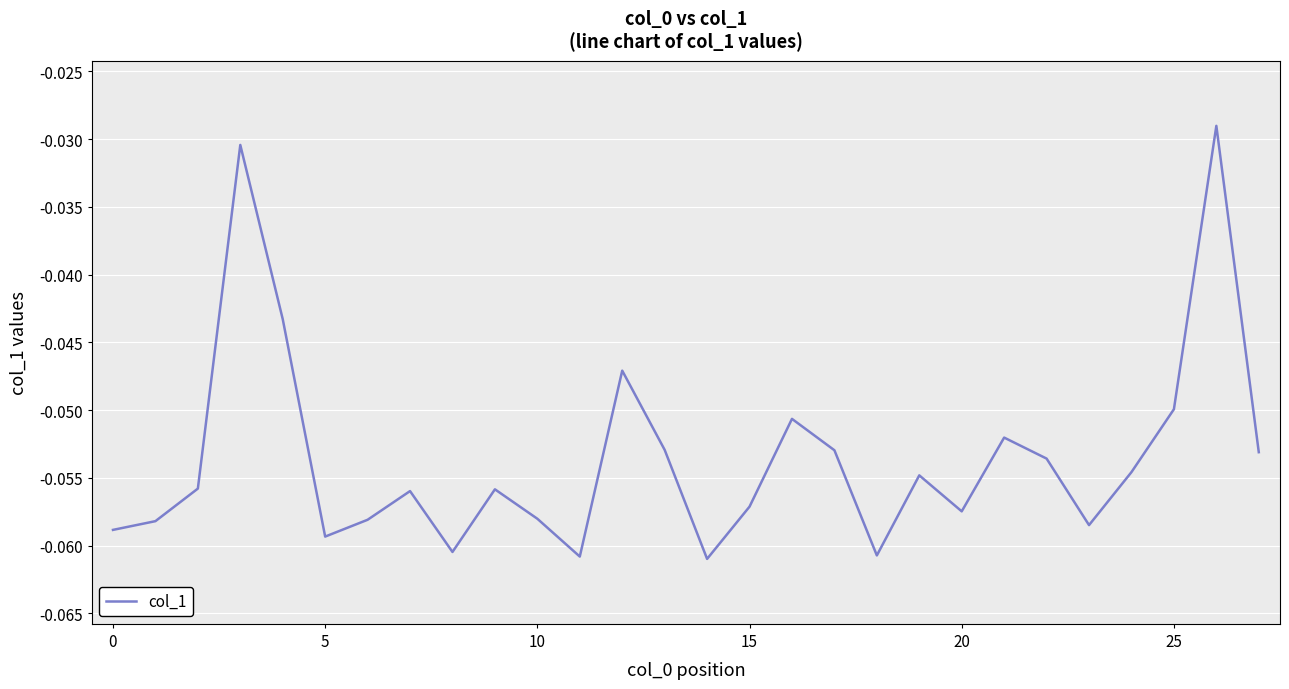

How many interior local peaks (higher than both neighbors) does the data have?

8